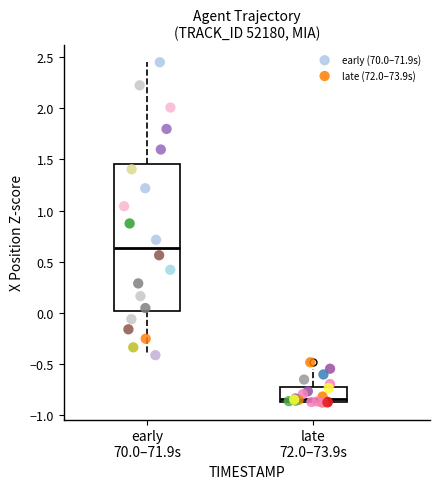

Which series contains the lowest Y value?

late (72.0–73.9s)